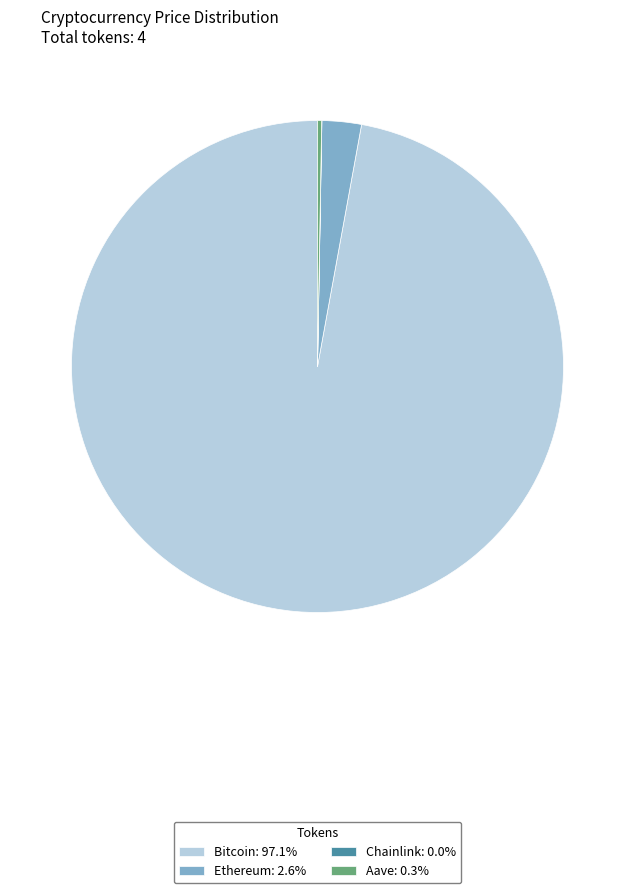

Combined, do Ethereum: 2.6% and Bitcoin: 97.1% account for over 50%?

Yes